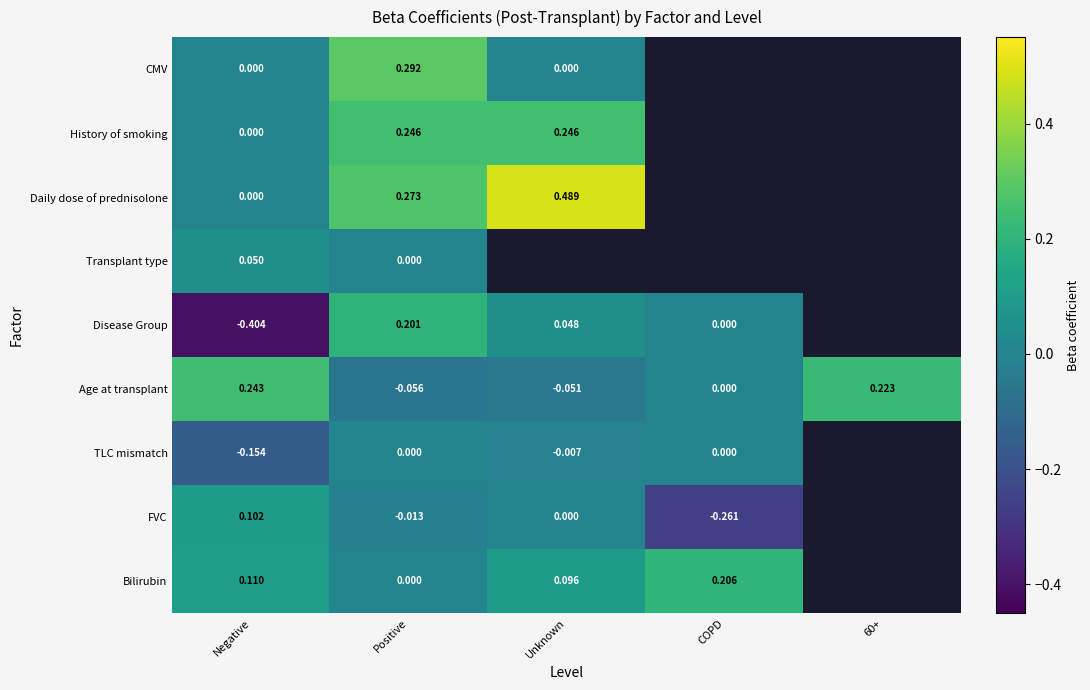

Which series has the largest range (max minus min)?

Disease Group